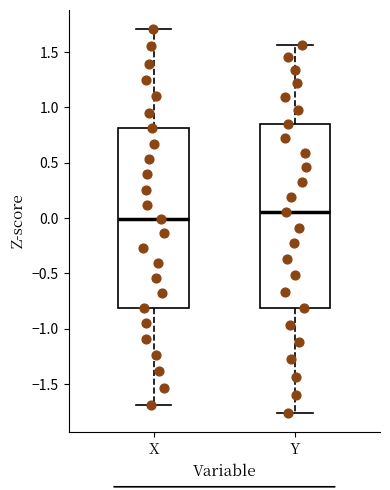

Where does the median line of the box for Y sit on the y-axis? The values are not printed on the chart, so give them approximately, as read against the axis.

0.05